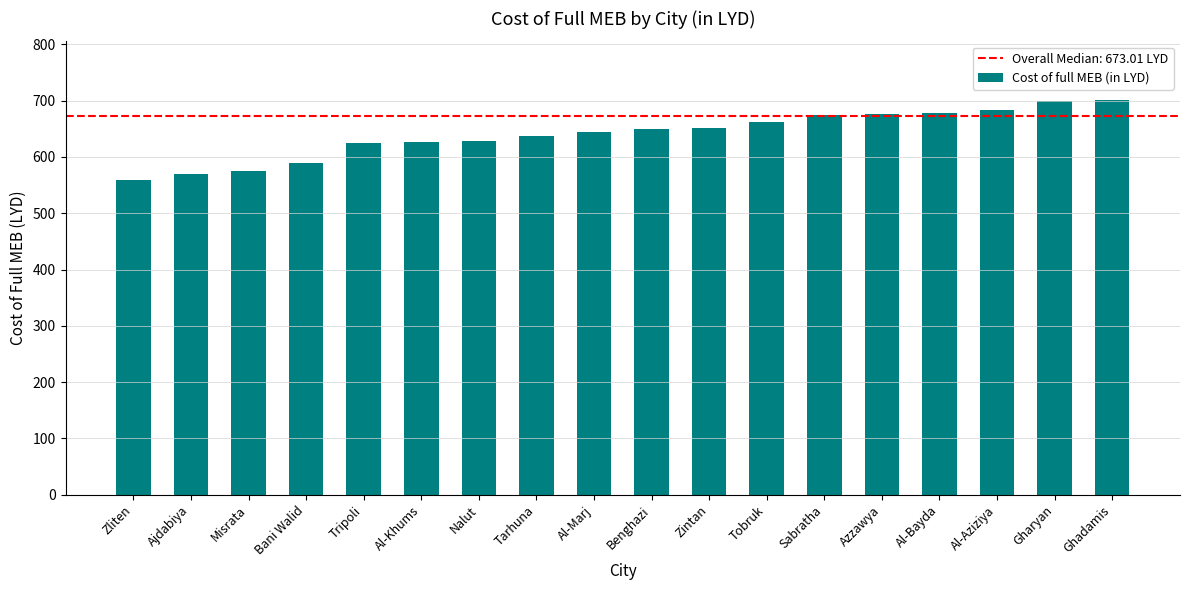

True or false: the data shows 431.0 at Benghazi.

False